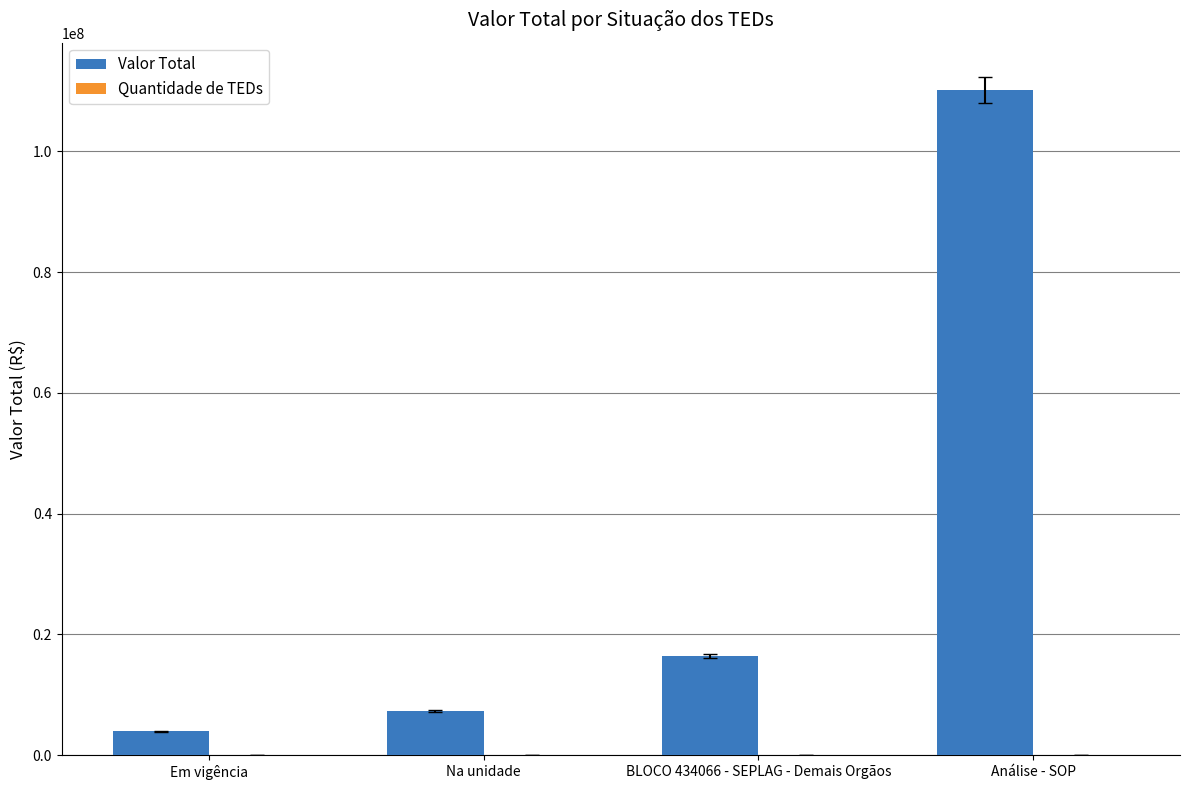

How many series are shown in this chart?

2